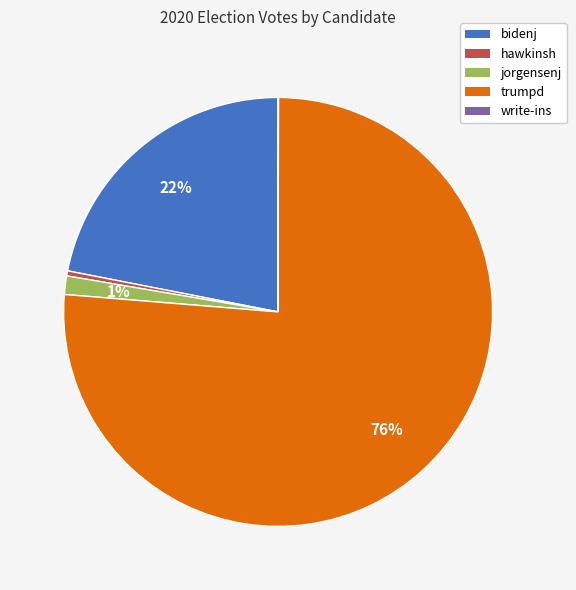

The trumpd slice represents 89% of the pie. True or false?

False